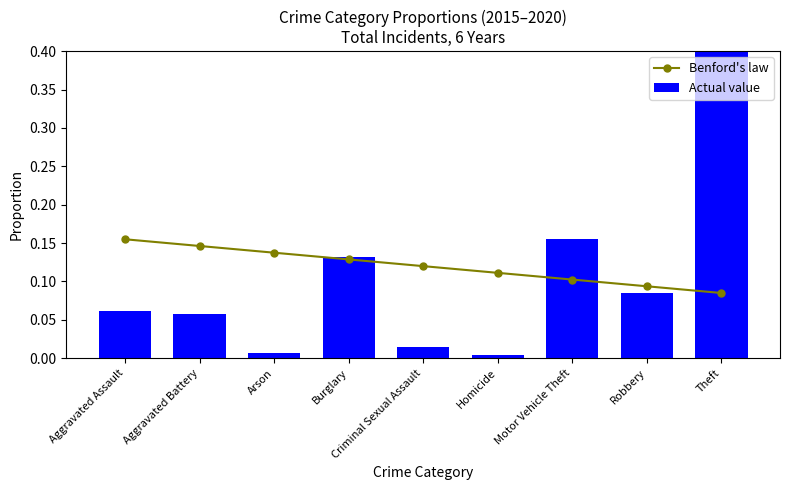

Rank the series by their maximum value, from lowest to highest.

Benford's law, Actual value